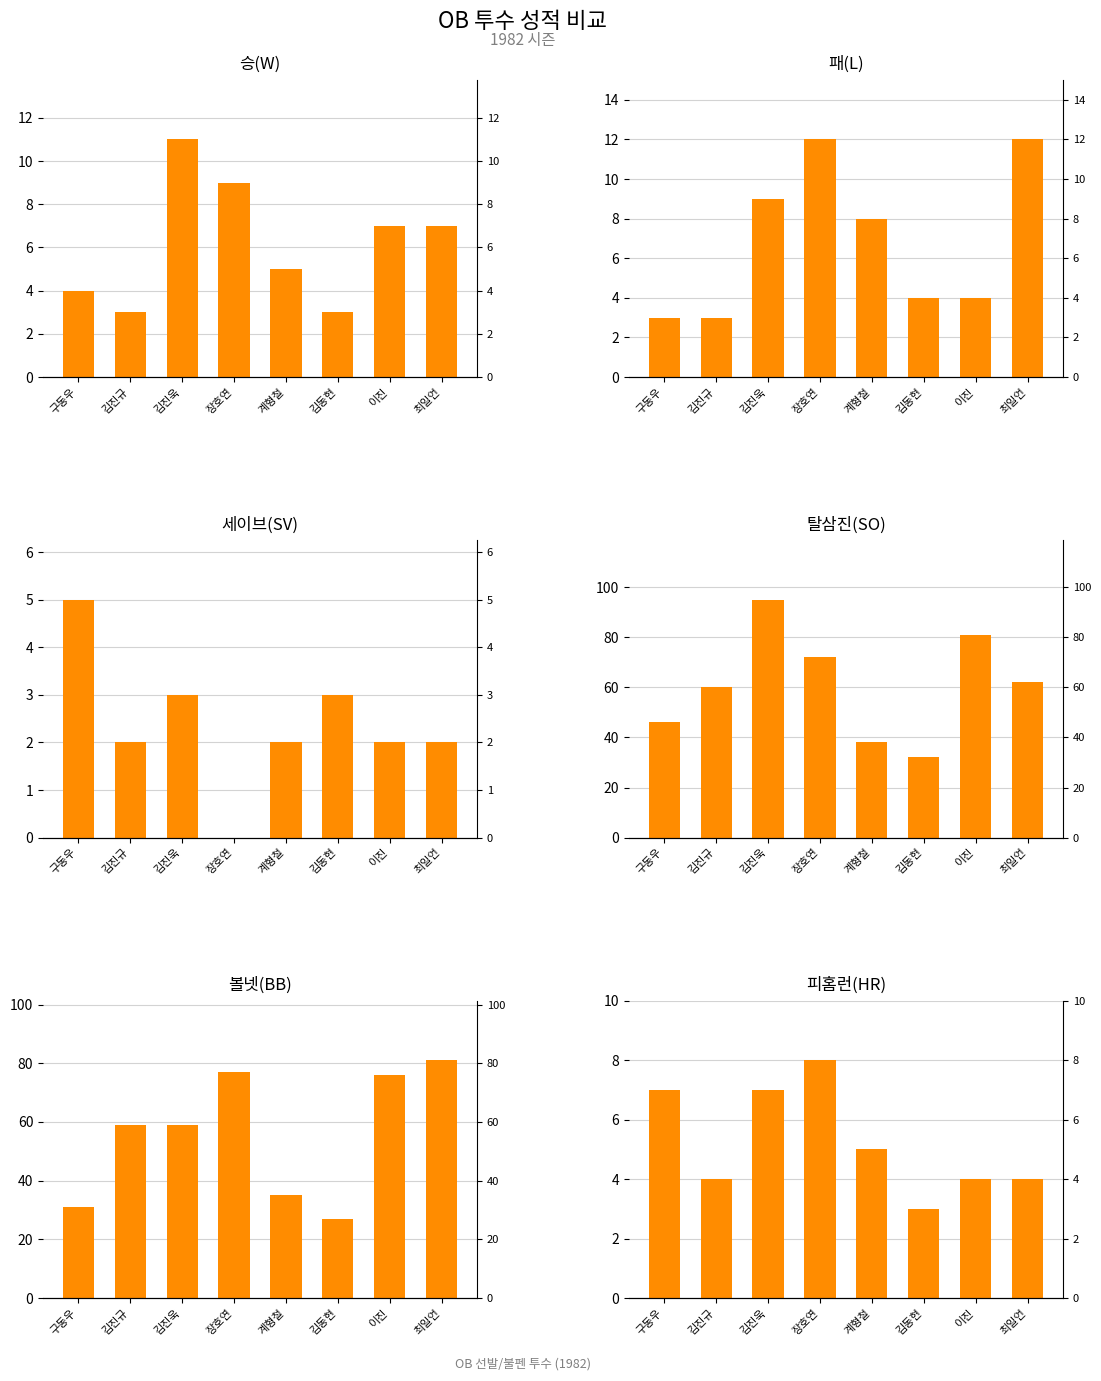

What are all the series names shown in the legend?

승(W), 패(L), 세이브(SV), 탈삼진(SO), 볼넷(BB), 피홈런(HR)